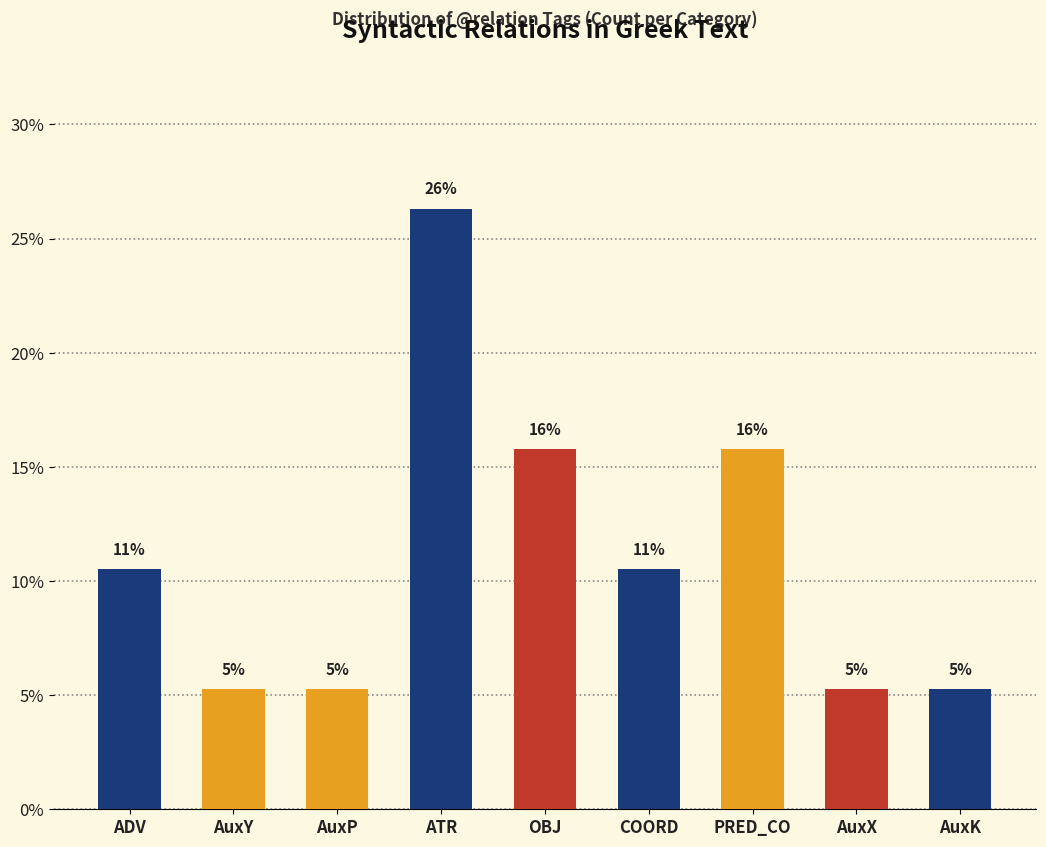

Between OBJ and COORD, which is larger?

OBJ